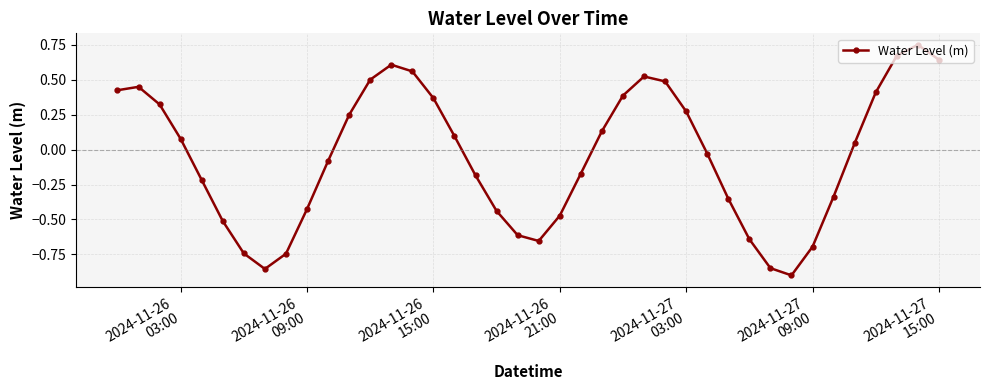

How many lines are shown in the chart?

1